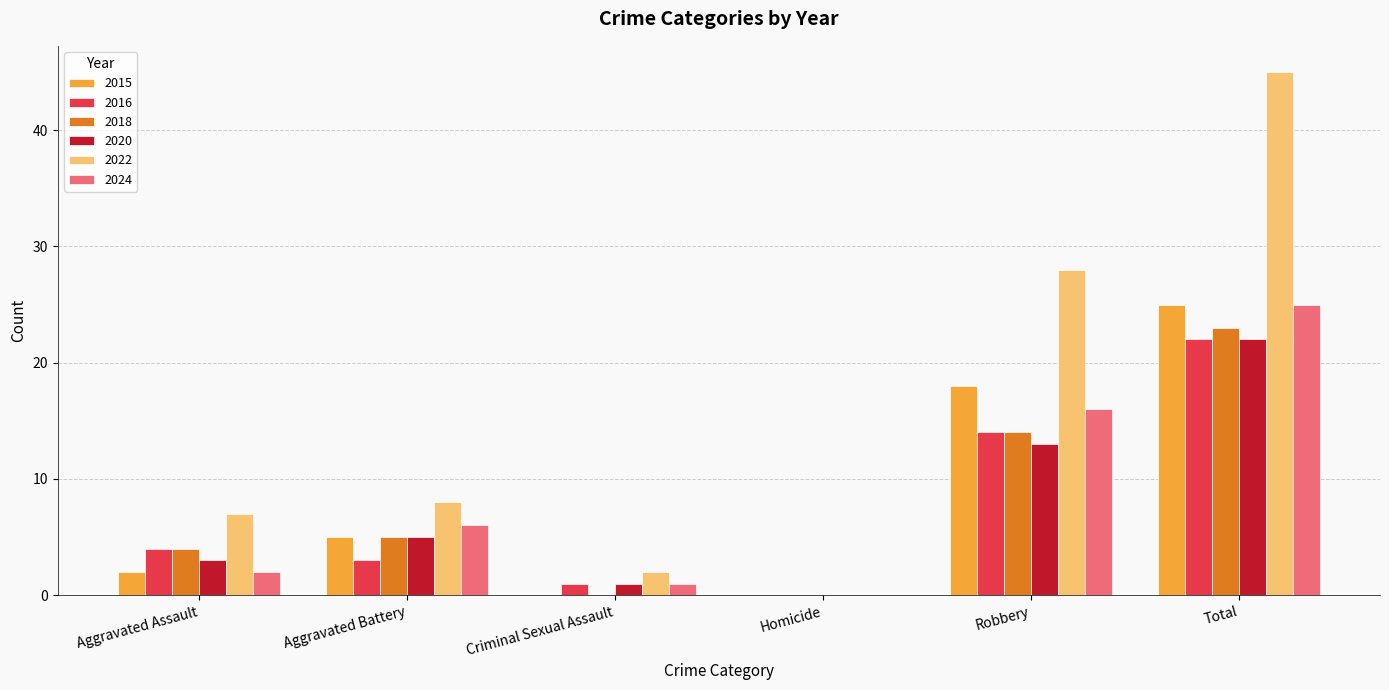

At which category does the chart reach its peak across all series?

Total